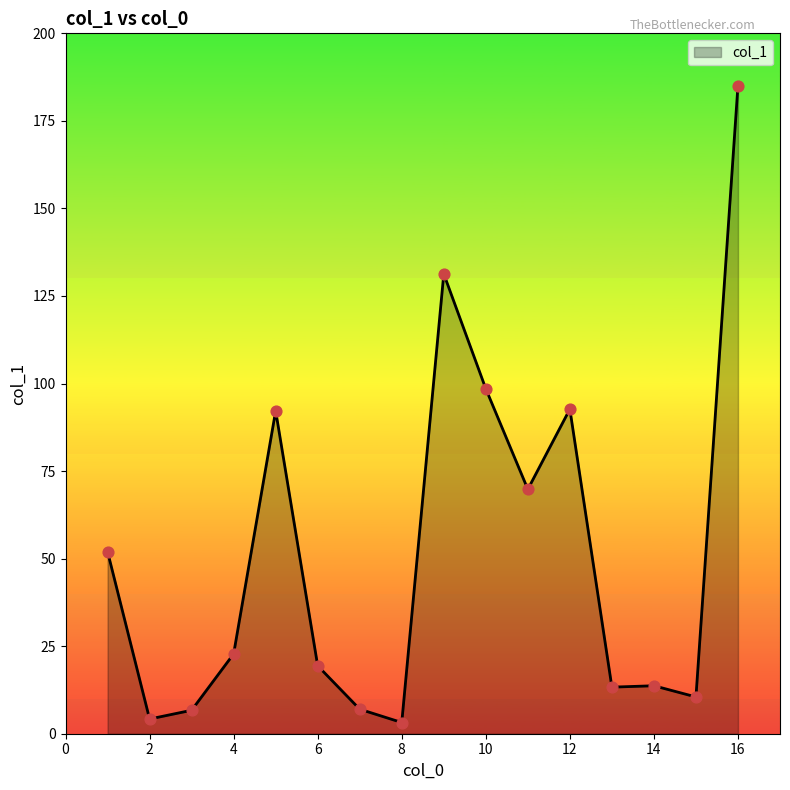

What is the maximum value shown in the chart?

185.1